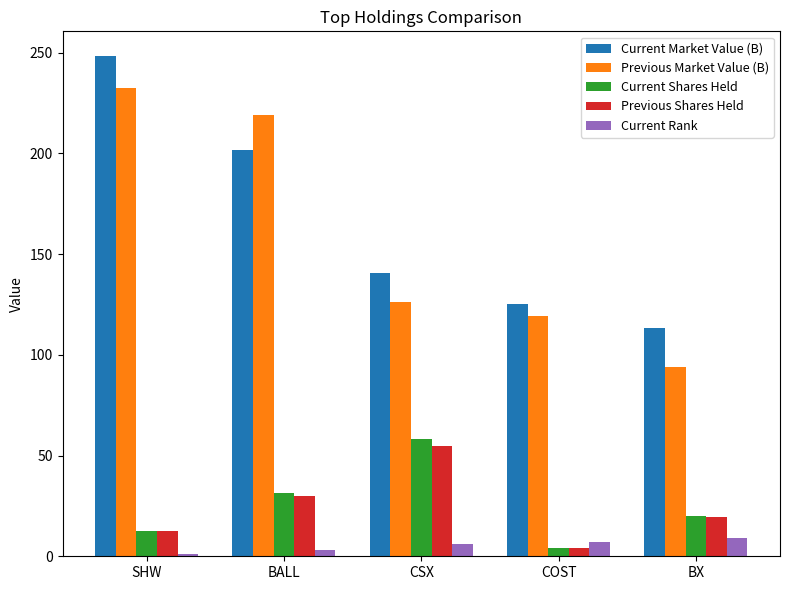

Between SHW and CSX, which series saw the biggest shift?

Current Market Value (B)